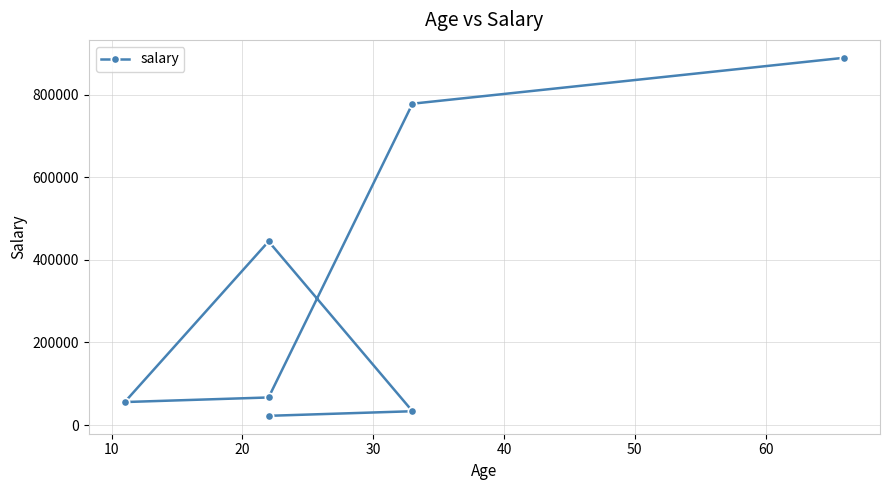

What is the value of the 6th point from the left?

777777